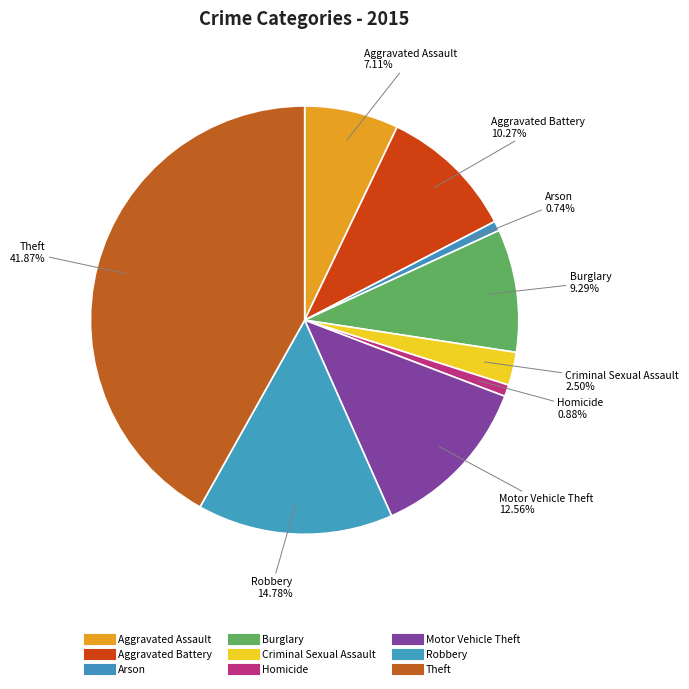

How many segments does this pie chart have?

9